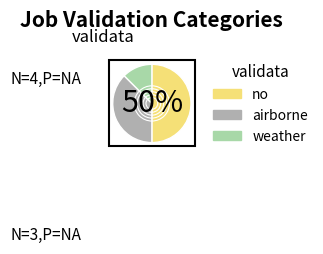

Is the sum of weather and no greater than half?

Yes